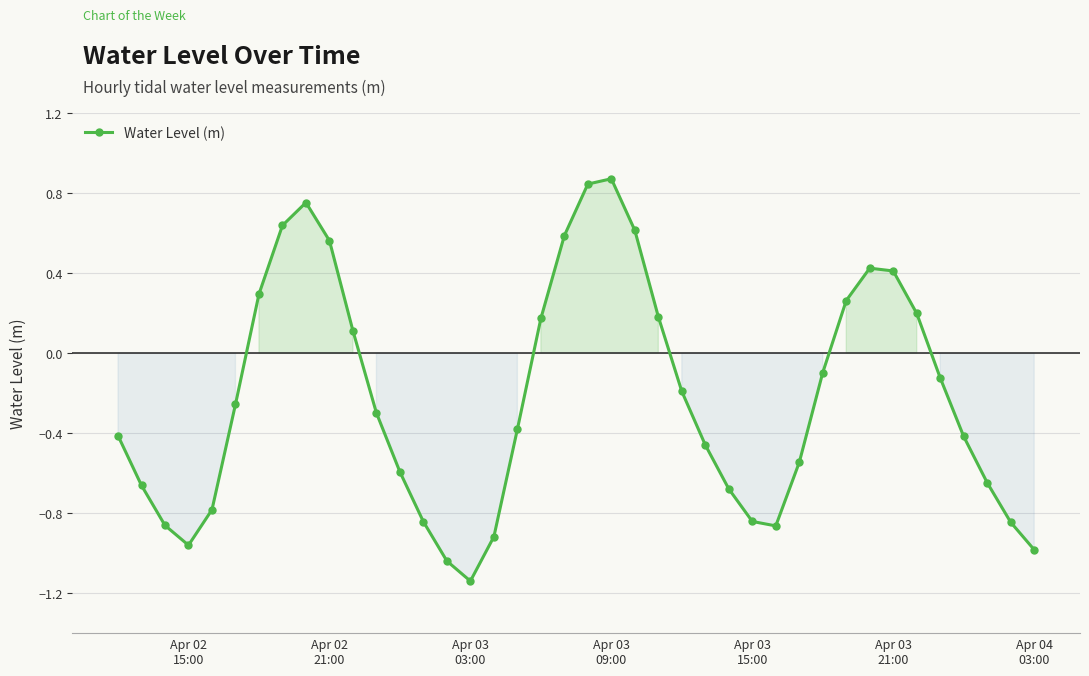

What is the sum of all values?

-8.9